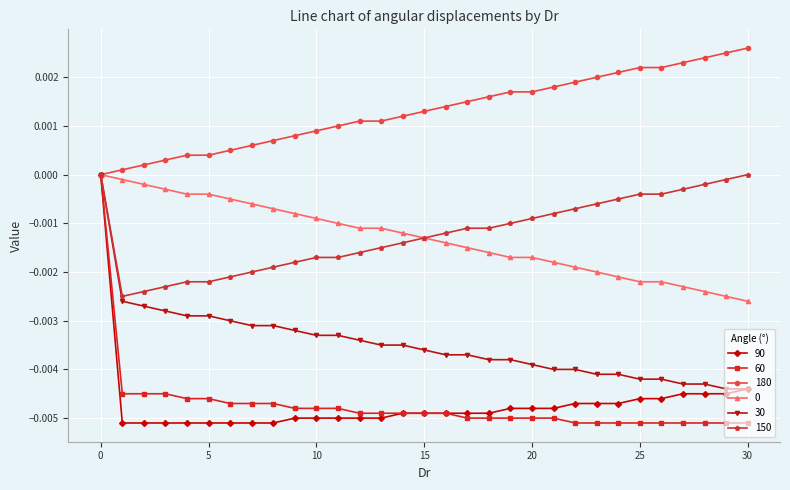

Does the chart display data point markers on the line(s)?

Yes